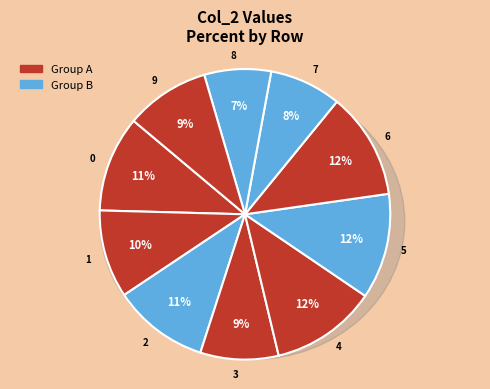

Is there any slice that represents more than half of the pie?

No